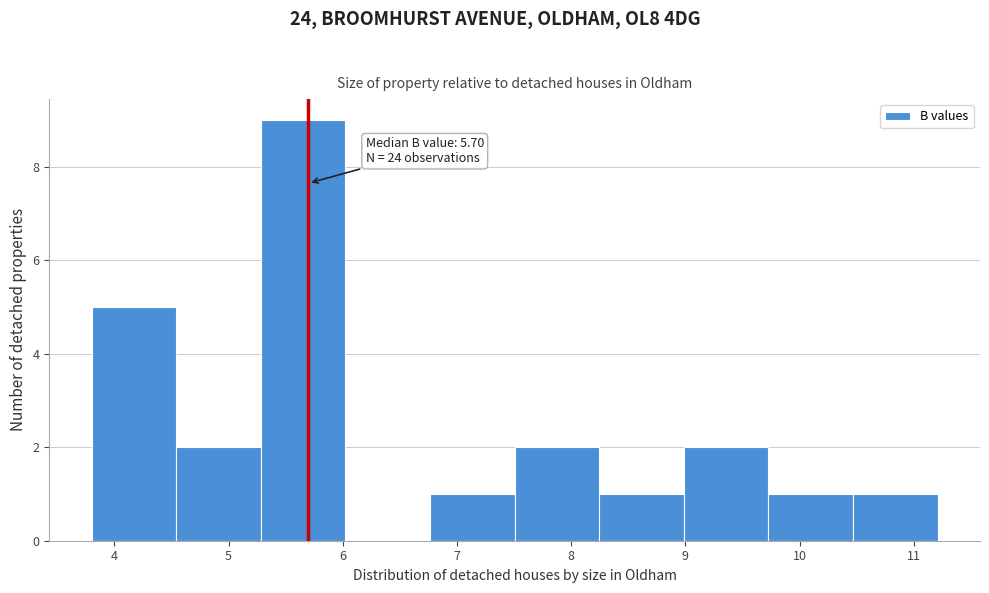

Over which range of the x-axis is the bar tallest?

5.3 to 6.0